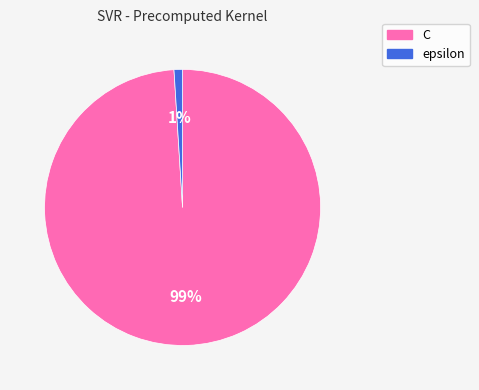

Rank the categories by value from lowest to highest.

epsilon, C